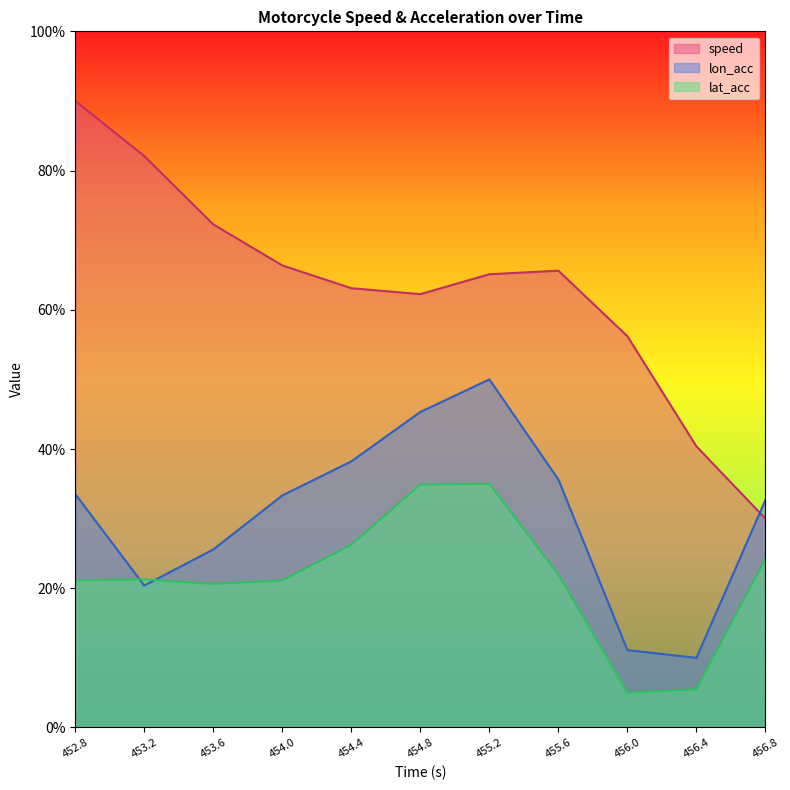

What is the label of the 2nd point from the right?

456.4